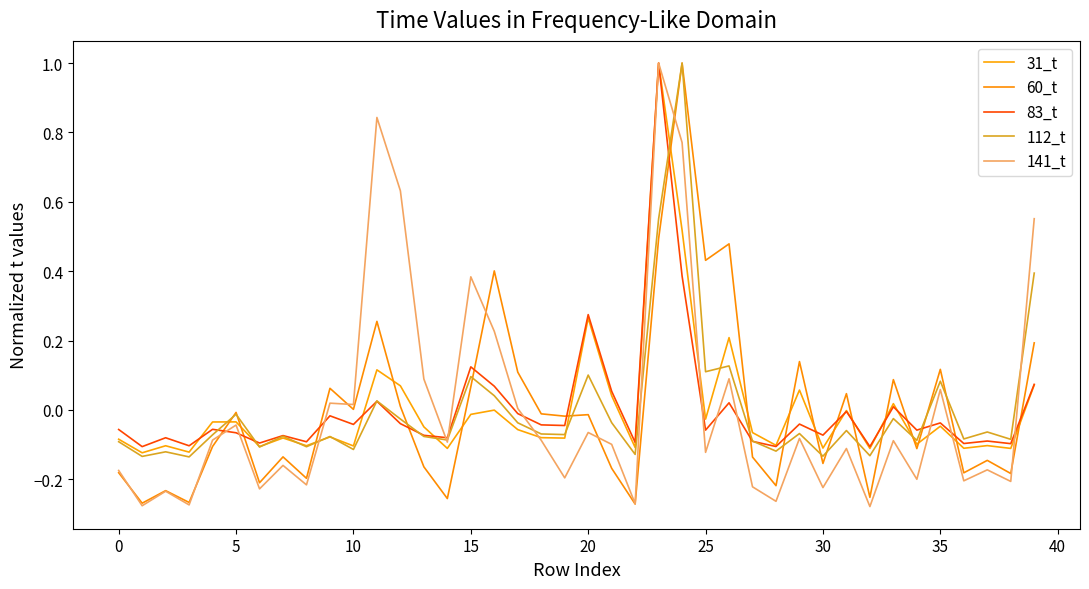

How many lines are shown in the chart?

5